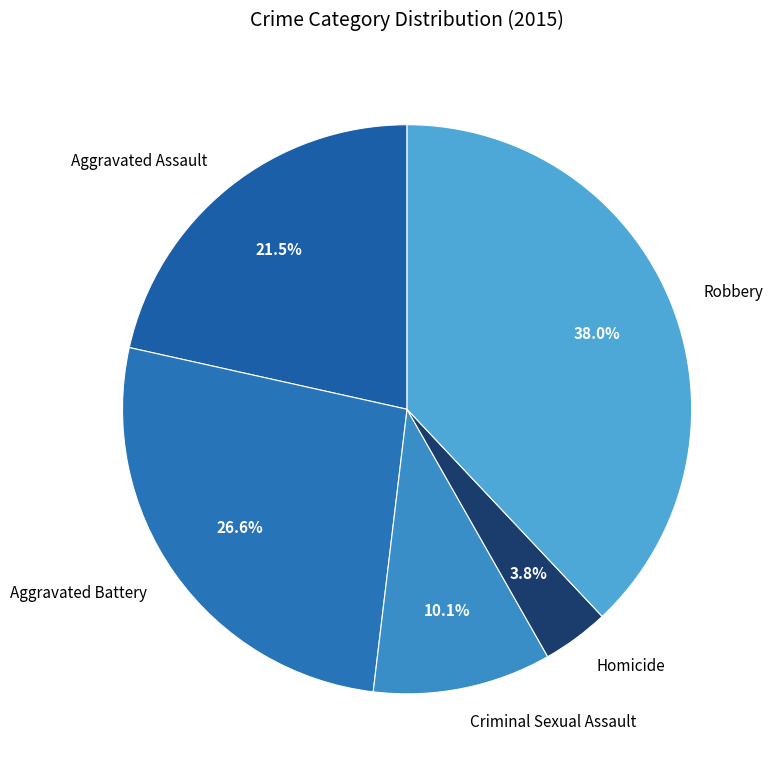

What is the smallest slice in the pie chart?

Homicide